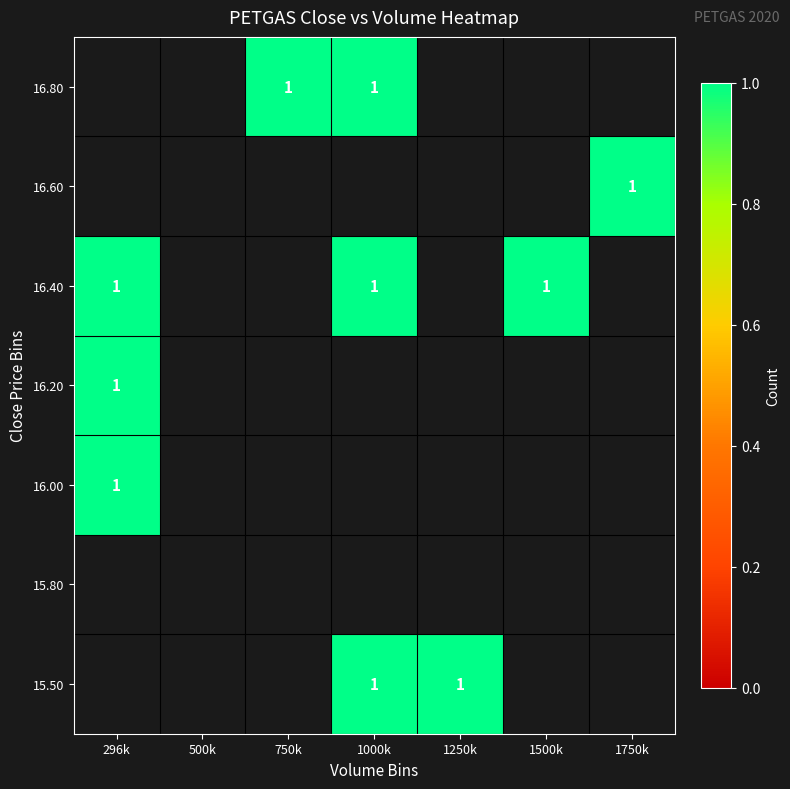

The 16.80 series shows 1 at 750k. True or false?

True